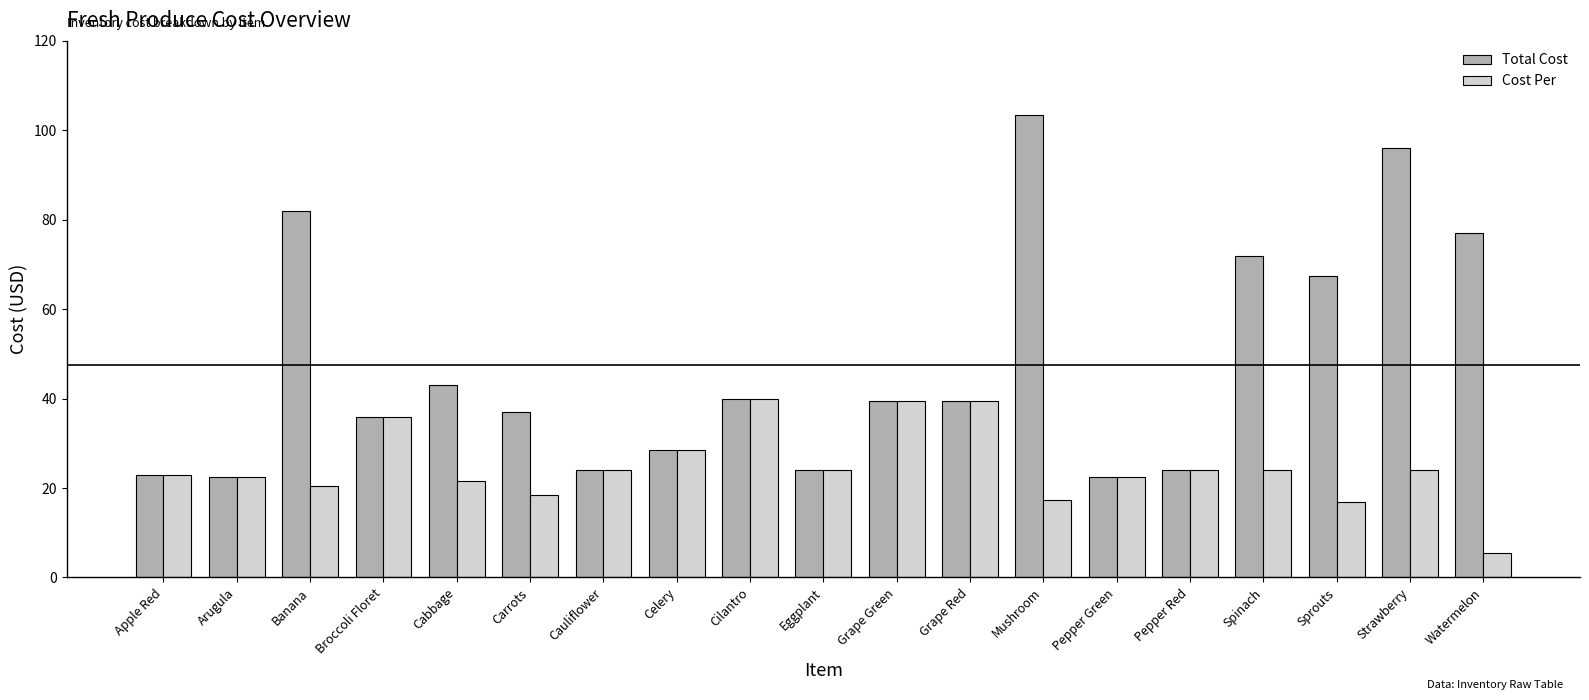

What are all the series names shown in the legend?

Total Cost, Cost Per